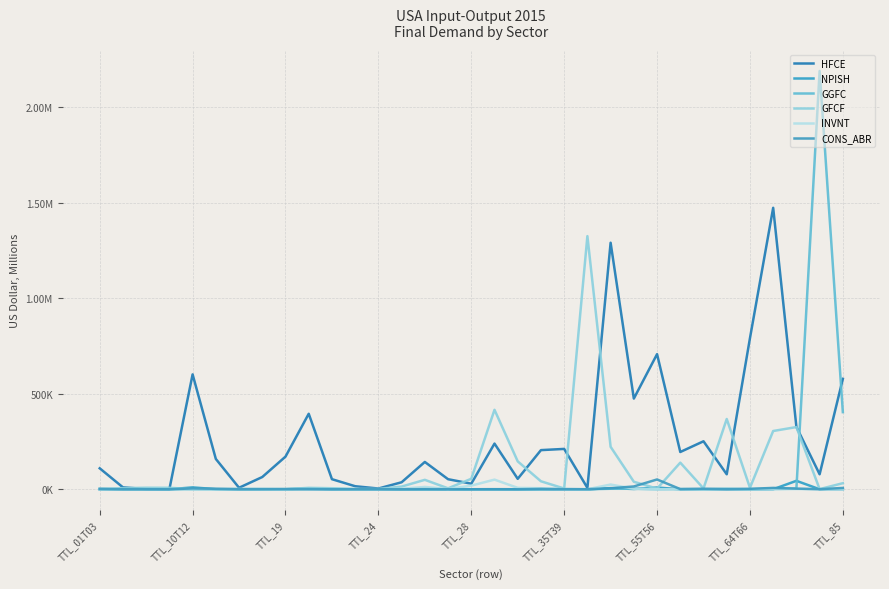

Does the chart display data point markers on the line(s)?

No